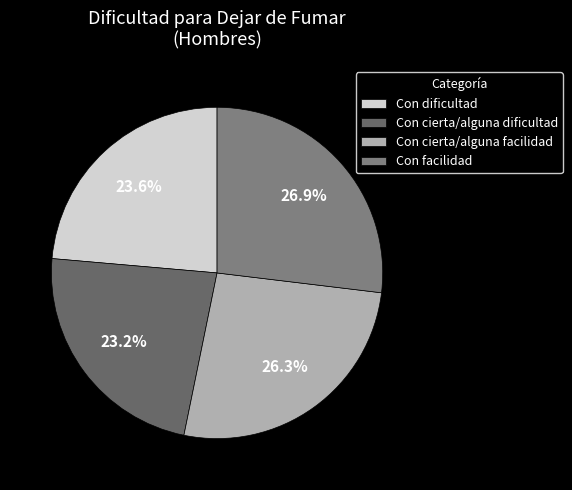

Is it true that Con cierta/alguna dificultad is 23% of the pie?

True